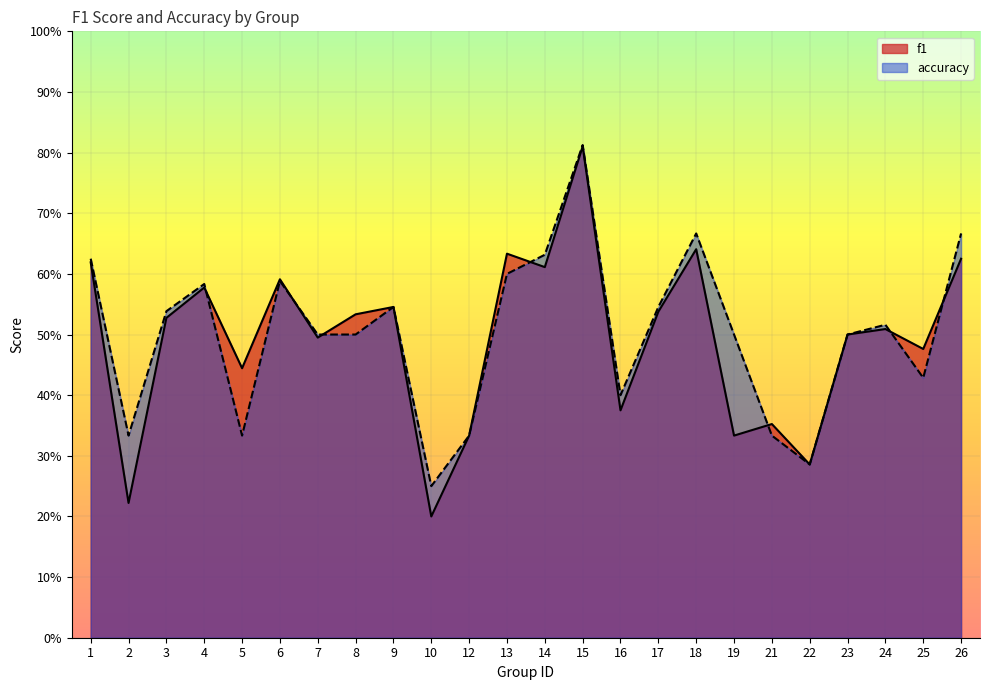

At which label does f1 reach its minimum?

10